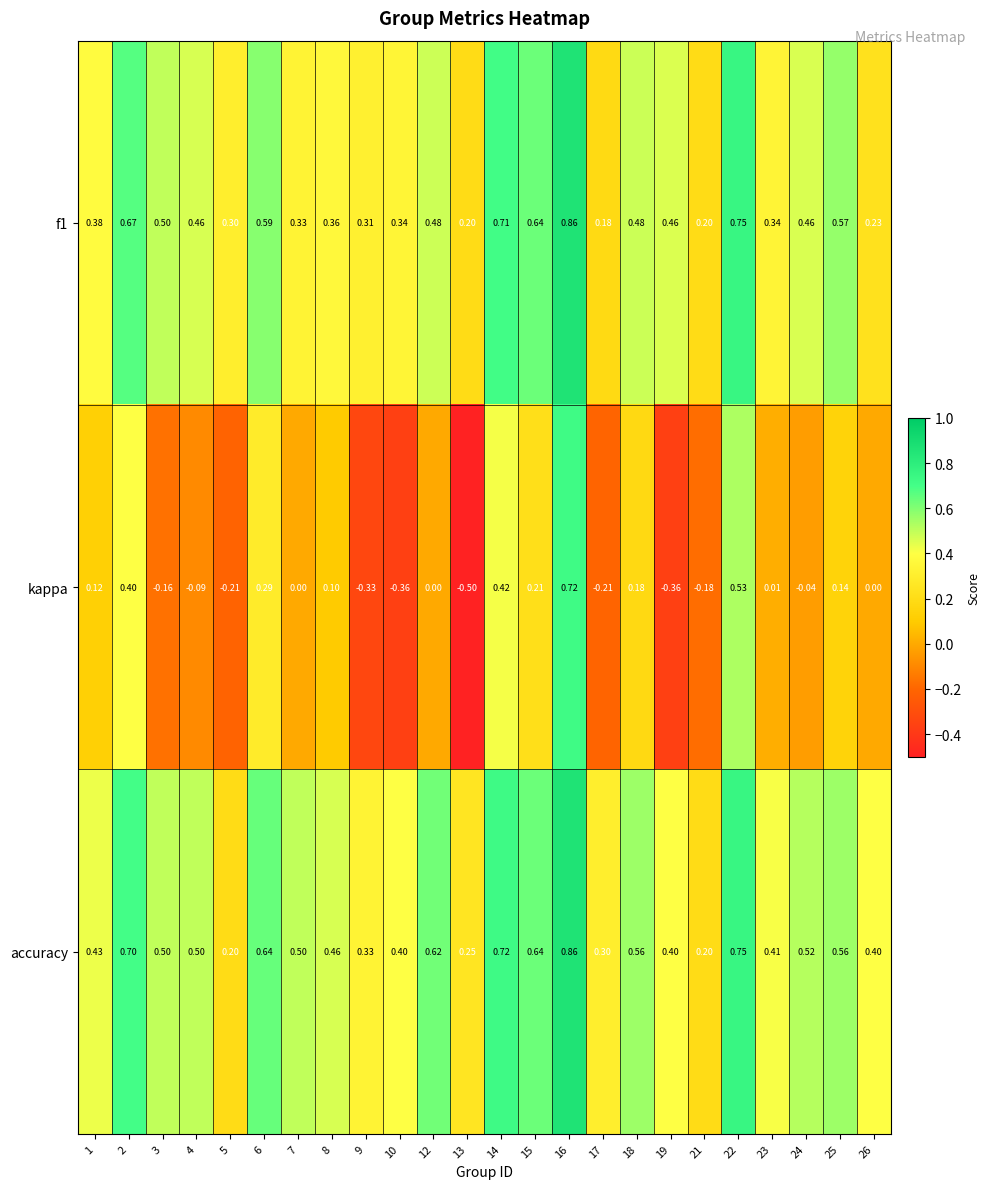

Which series has the largest total across all categories?

accuracy